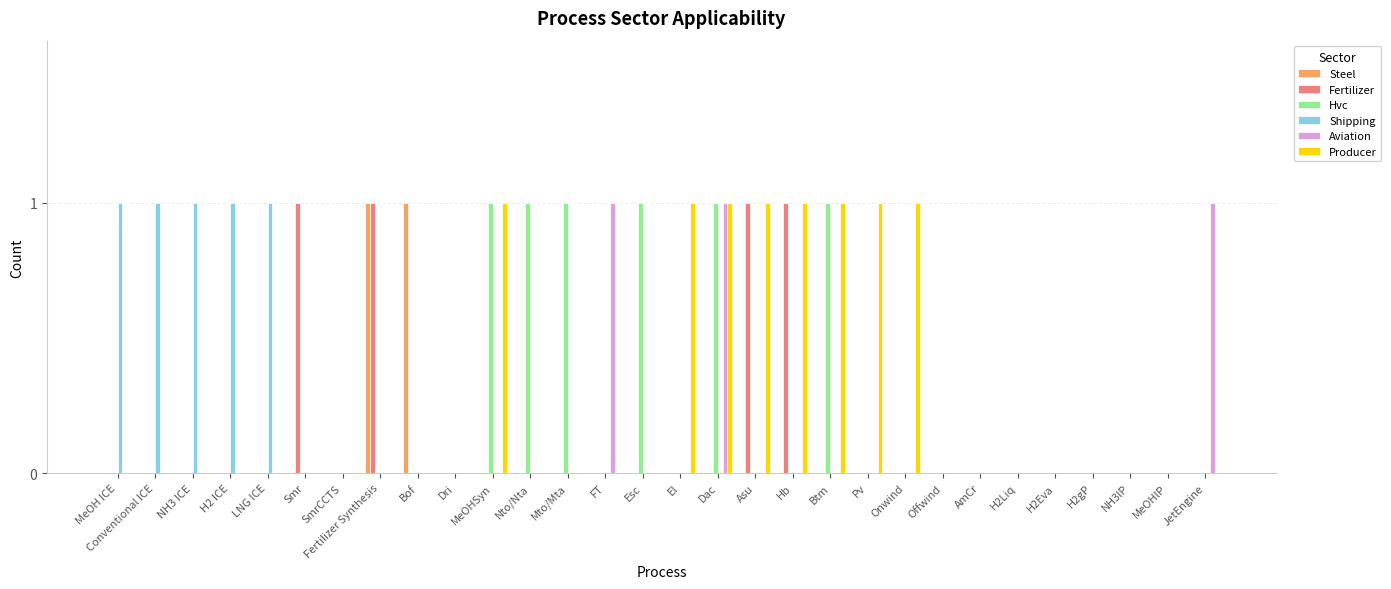

What is the spread (max minus min) of values at El?

1